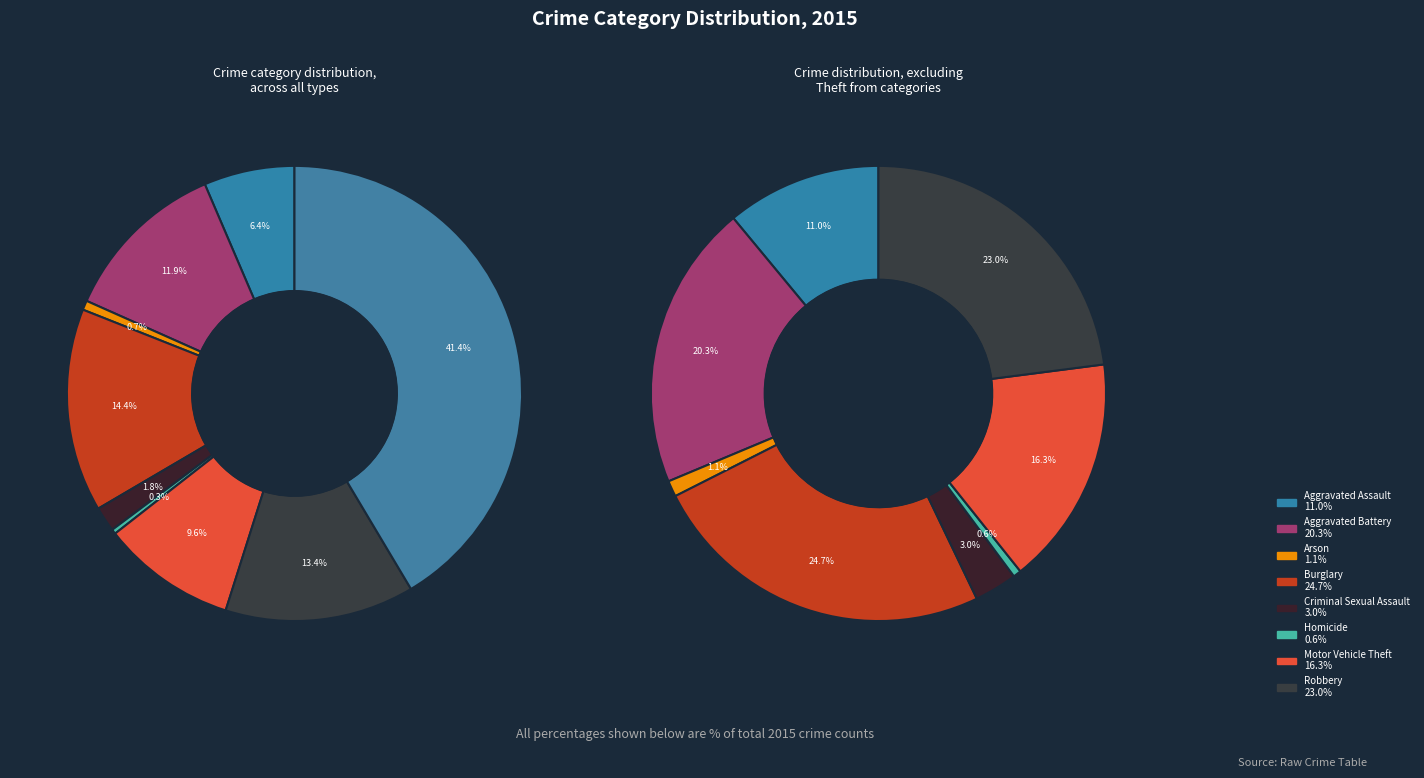

How many segments does this pie chart have?

9